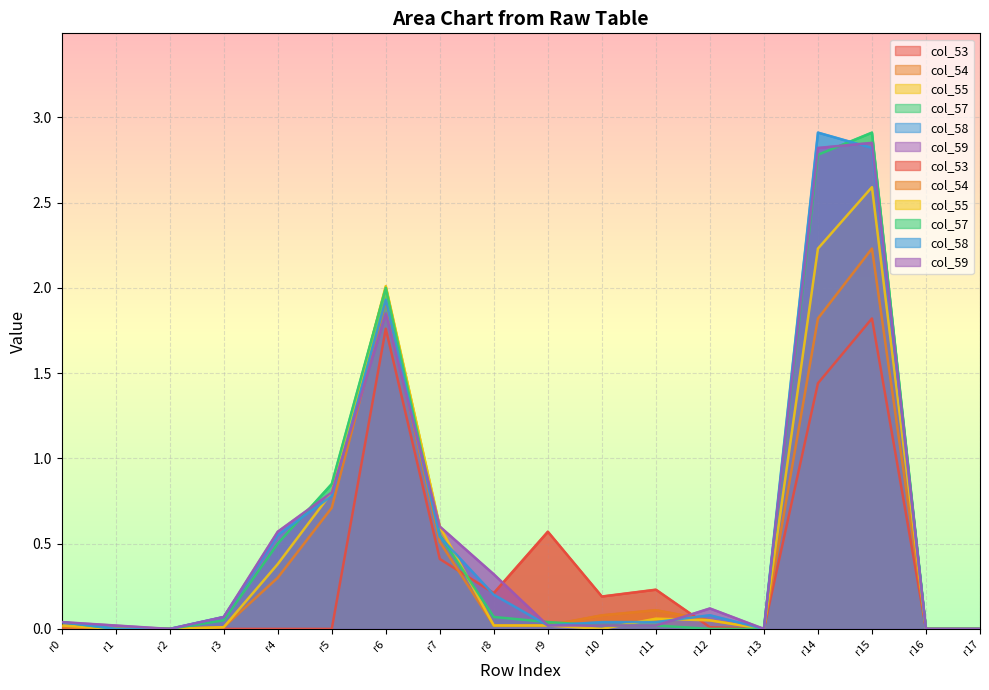

Where do col_53 and col_54 first cross each other?

r7 and r8